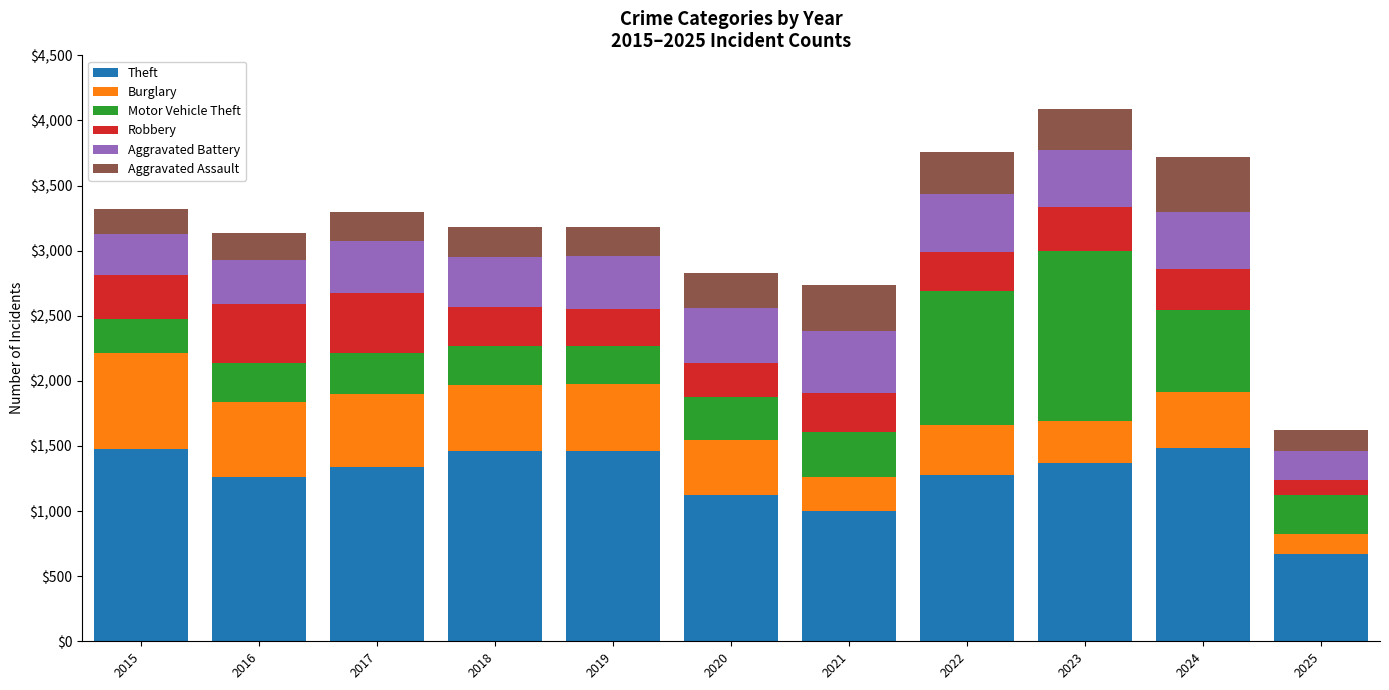

The value of Theft at 2017 is 425. True or false?

False